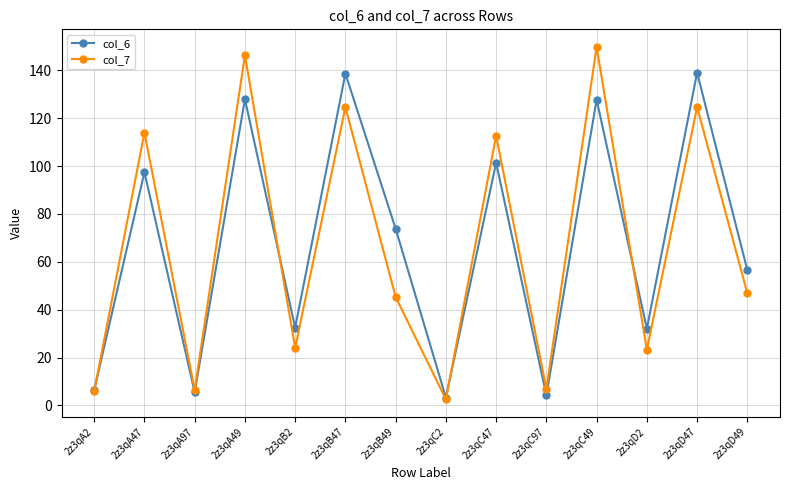

Between 2z3qA47 and 2z3qB2, which series saw the biggest shift?

col_7